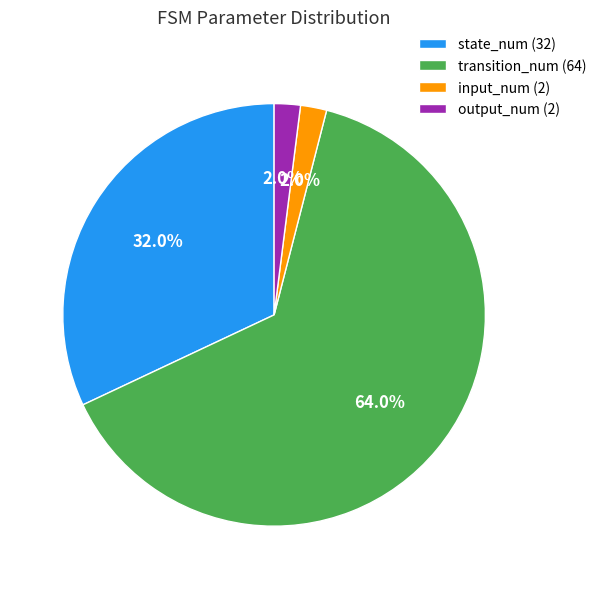

Count the number of slices in the pie.

4